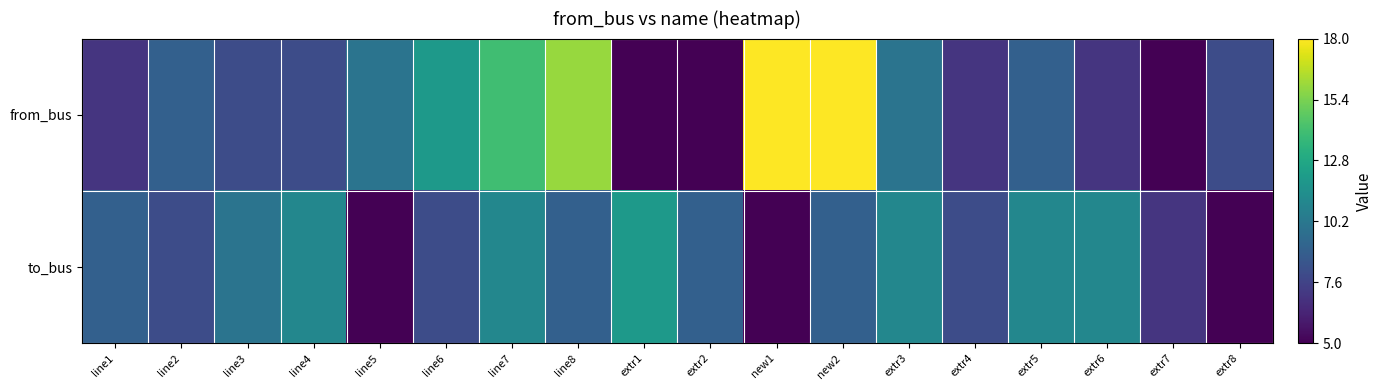

List the series in order of their overall mean, lowest first.

to_bus, from_bus